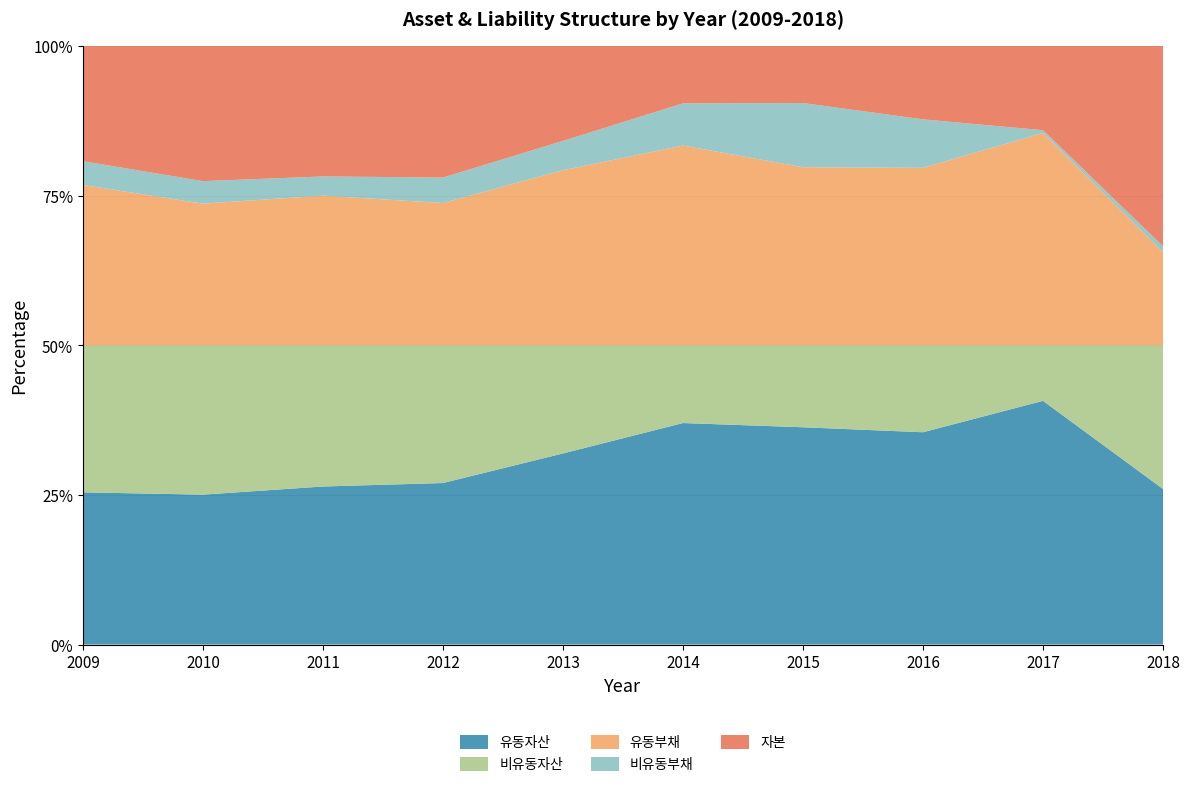

Reading left to right, extract all data points from this chart.

유동자산: 3665775727	4798395003	4133477152	4169269323	6532648583	7450317892	6853970777	6546316620	6776200577	1801359973
비유동자산: 3539308032	4778779154	3691086505	3553559795	3695049616	2613402424	2584040203	2680000328	1543238140	1662373968
유동부채: 3861637544	4533526608	3913736770	3672716558	5983815119	6718704387	5618261782	5471849846	5904637238	1076380290
비유동부채: 572383475	720854790	502246328	657367985	1002844973	1418417695	2022942621	1496077759	75660470	70179926
자본: 2771062741	4322792759	3408580559	3392744574	3241038107	1926598234	1796806577	2258389343	2339141009	2317173725